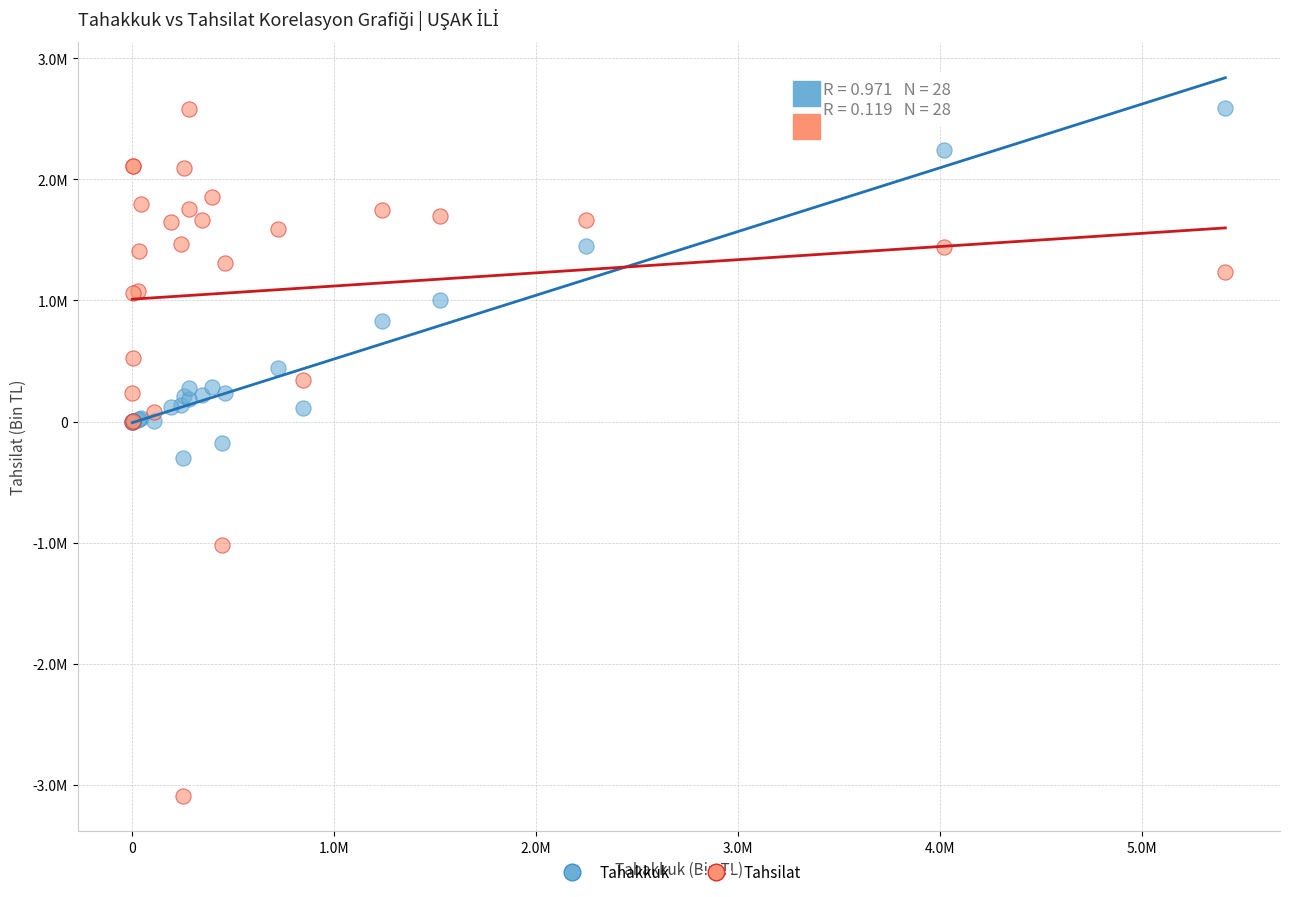

What are all the series names shown in the legend?

Tahakkuk, Tahsilat